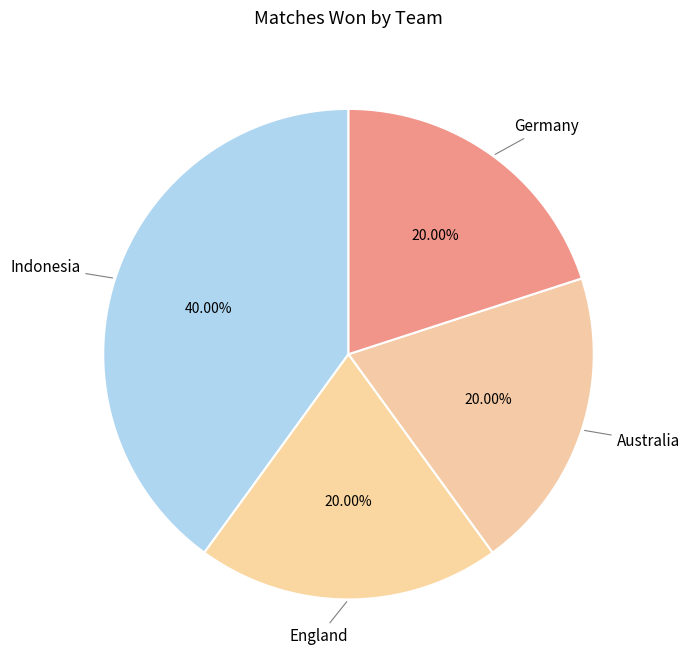

Count the number of slices in the pie.

4